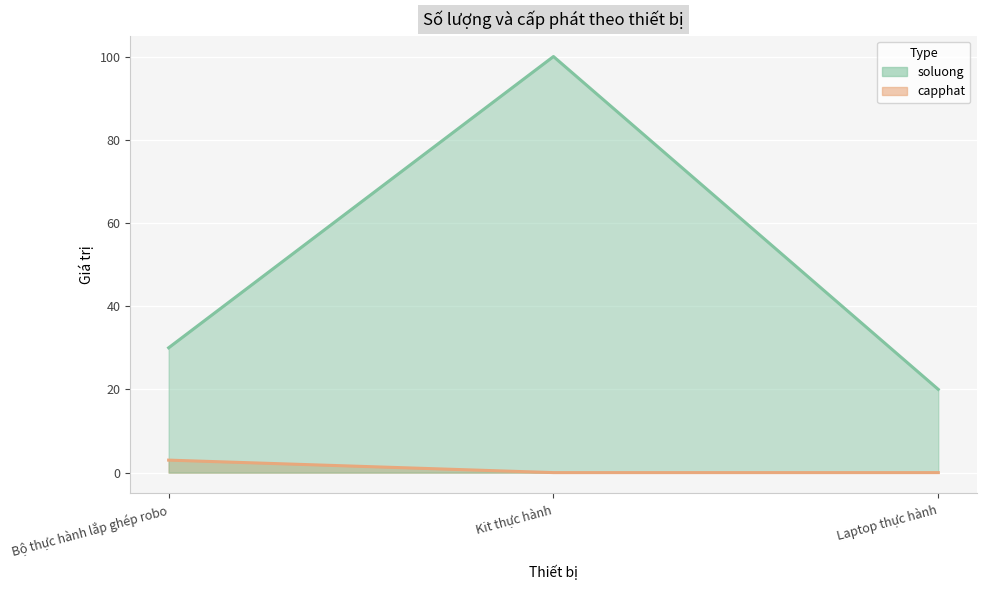

Reading left to right, list all the values displayed in this chart.

soluong (line): 30	100	20
capphat (line): 3	0	0